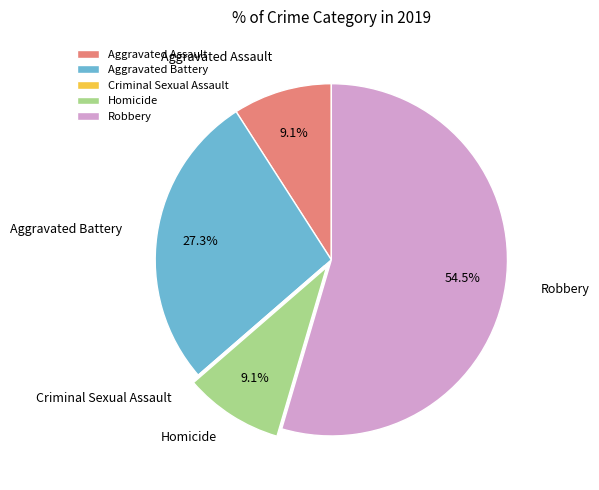

Which slice is the largest?

Robbery